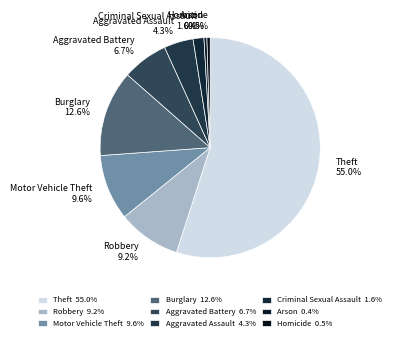

How many segments does this pie chart have?

9